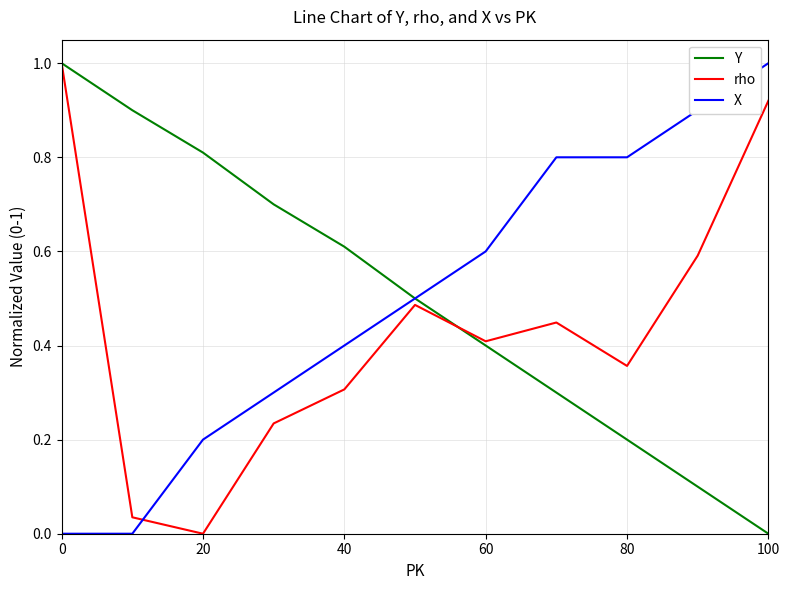

What is the difference between the maximum and minimum values in the rho series?

1.0